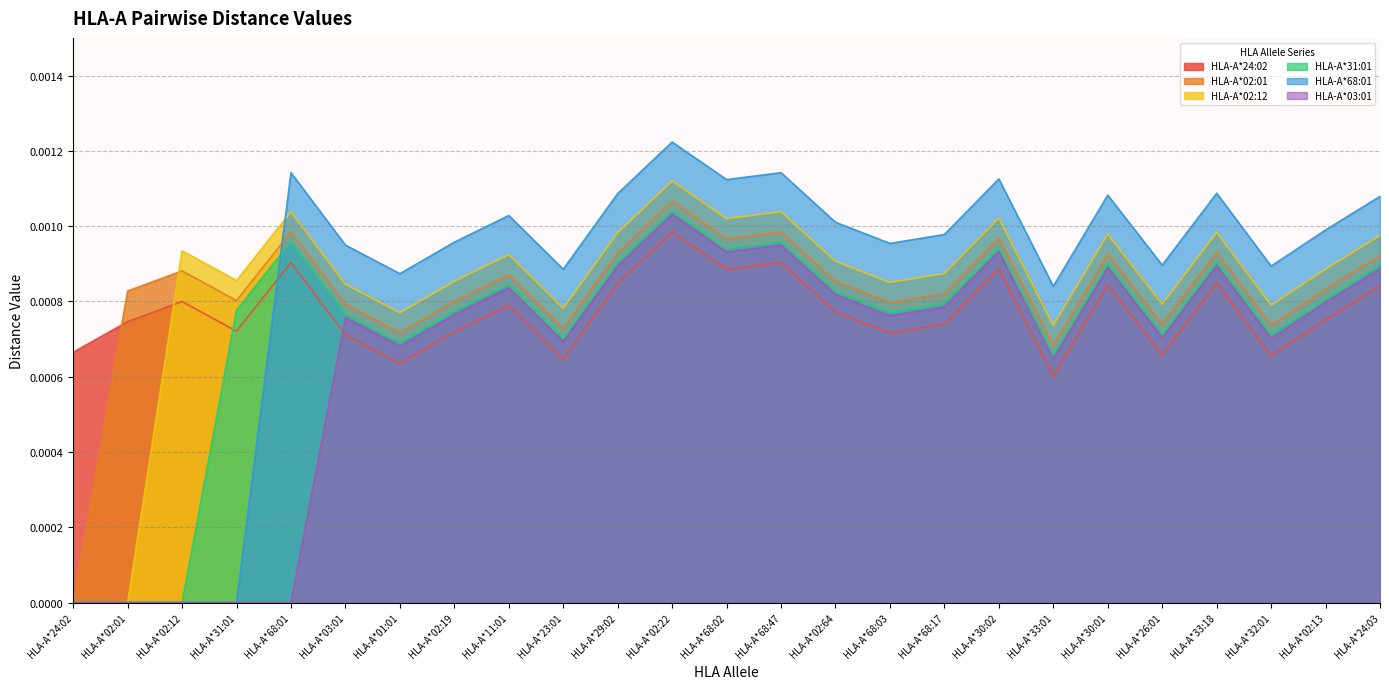

At which category does HLA-A*03:01 reach its first local valley?

HLA-A*01:01